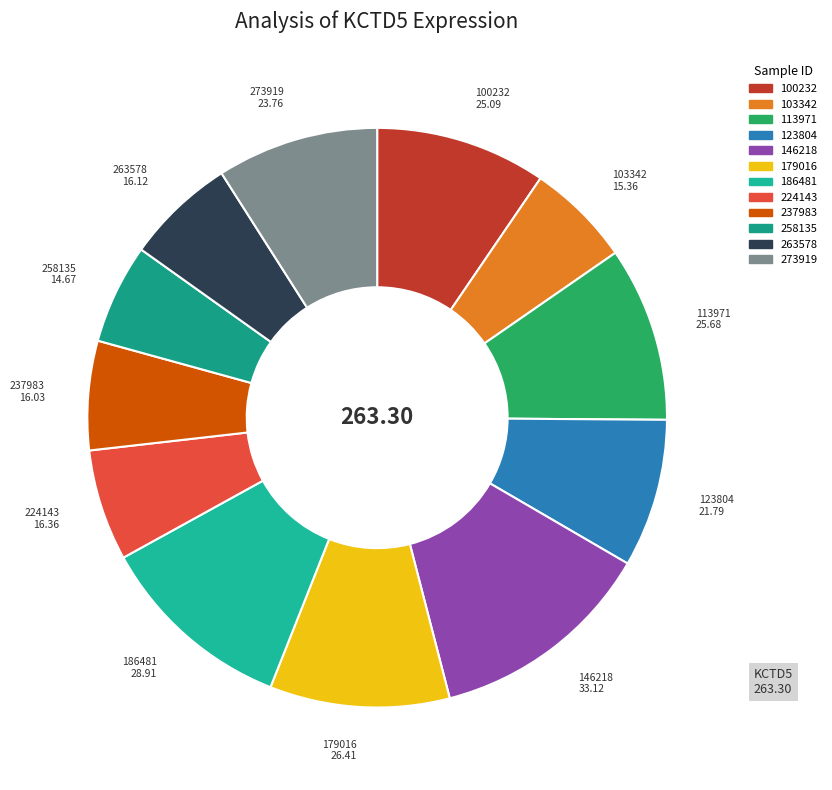

Which has a higher value, 146218 or 123804?

146218